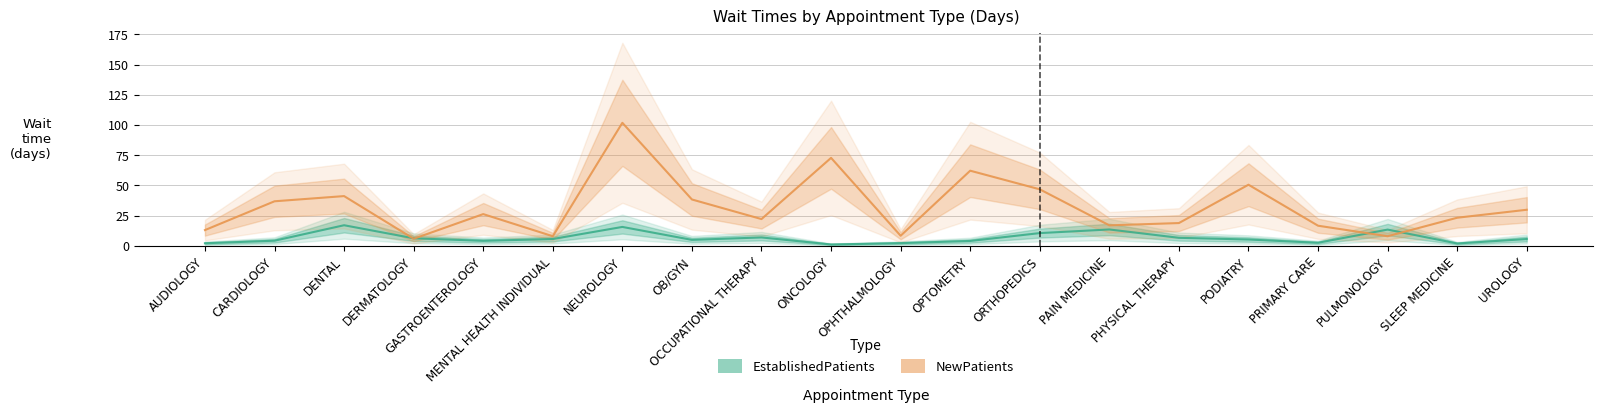

Is it true that EstablishedPatients equals 3.1 at ORTHOPEDICS?

False